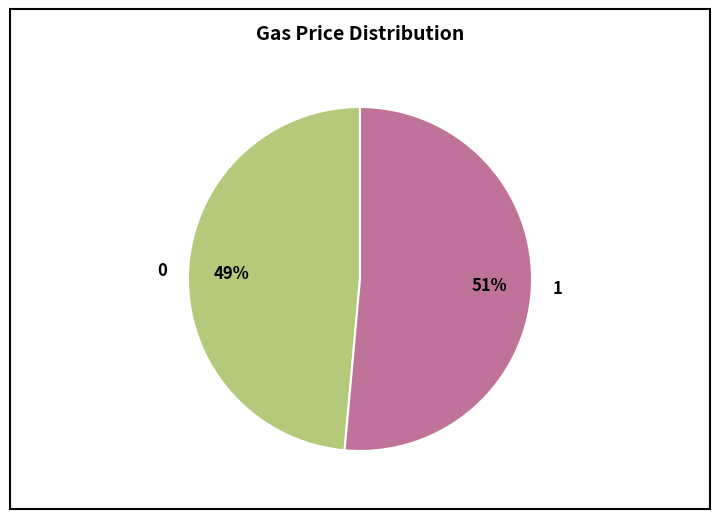

How many slices are in this pie chart?

2